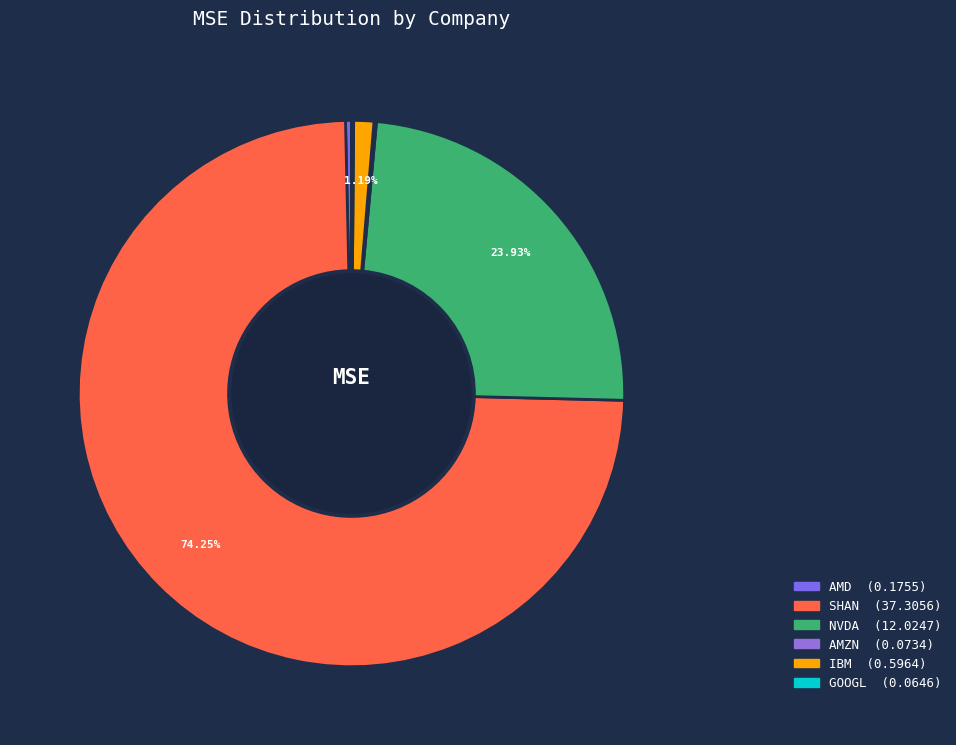

Does GOOGL account for over 50% of the chart?

No